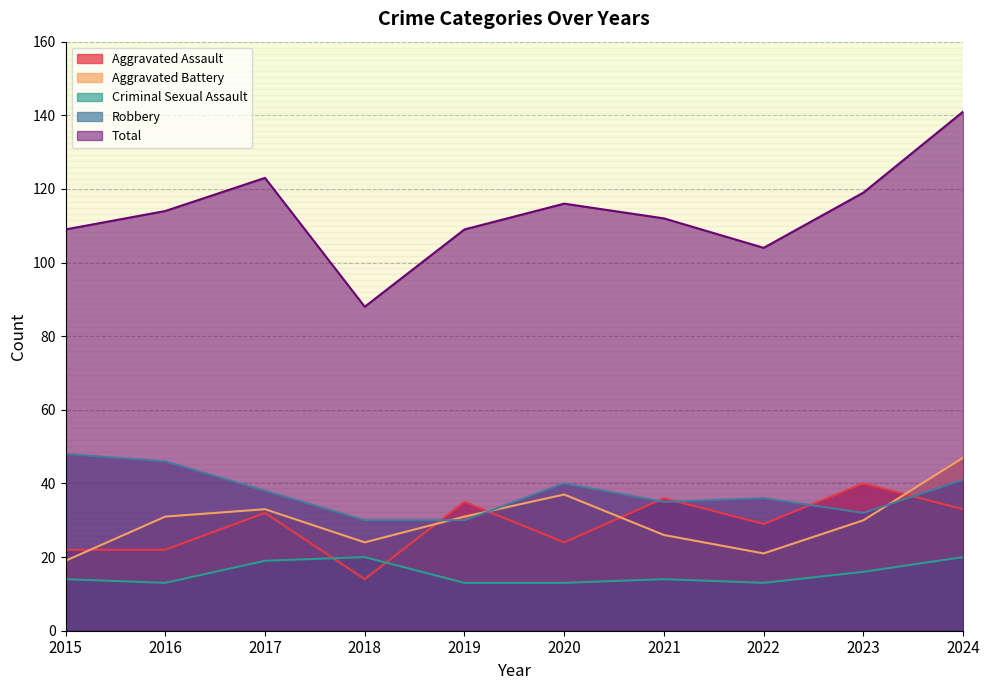

What is the approximate value of Total at 2016, to the nearest 5?

115